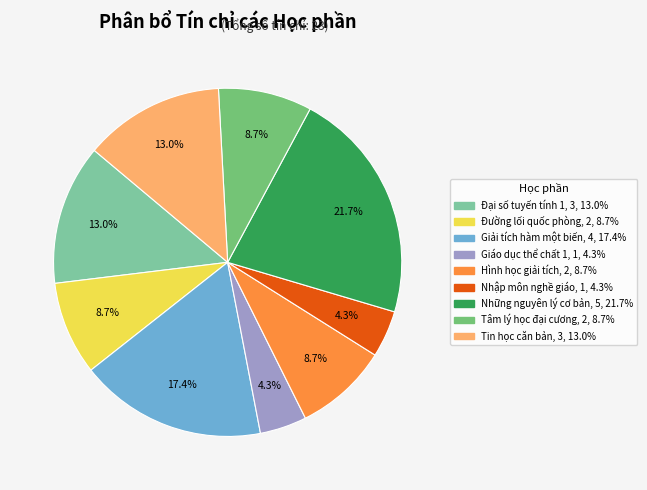

How many slices are in this pie chart?

9